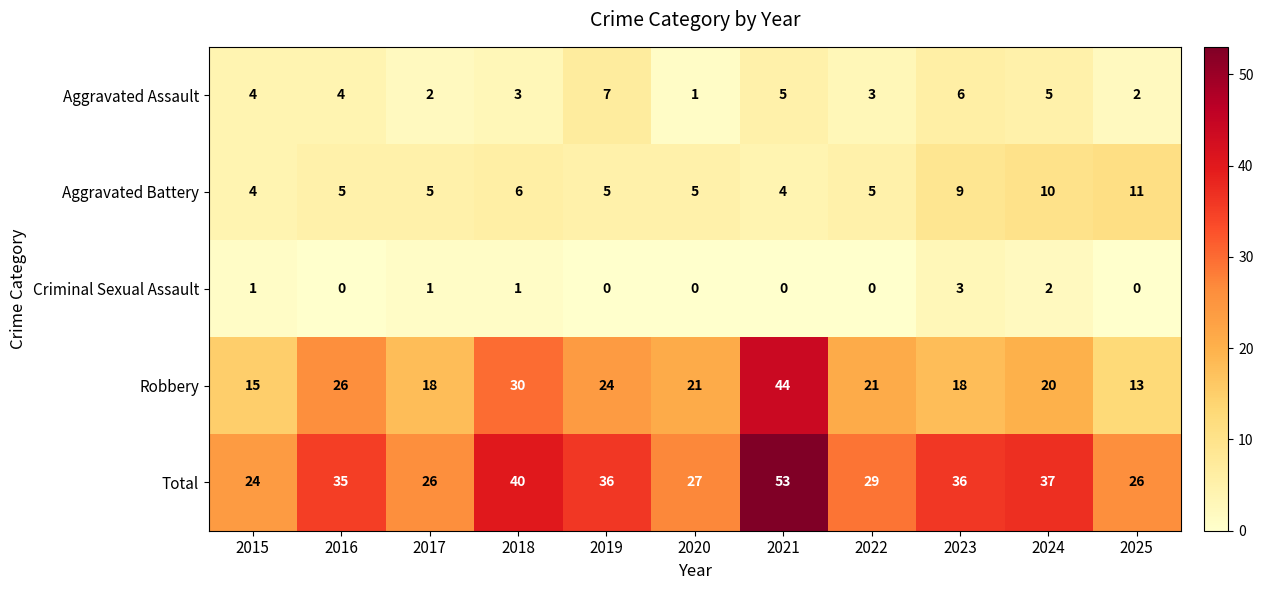

At which category is the sum across all series the highest?

2021